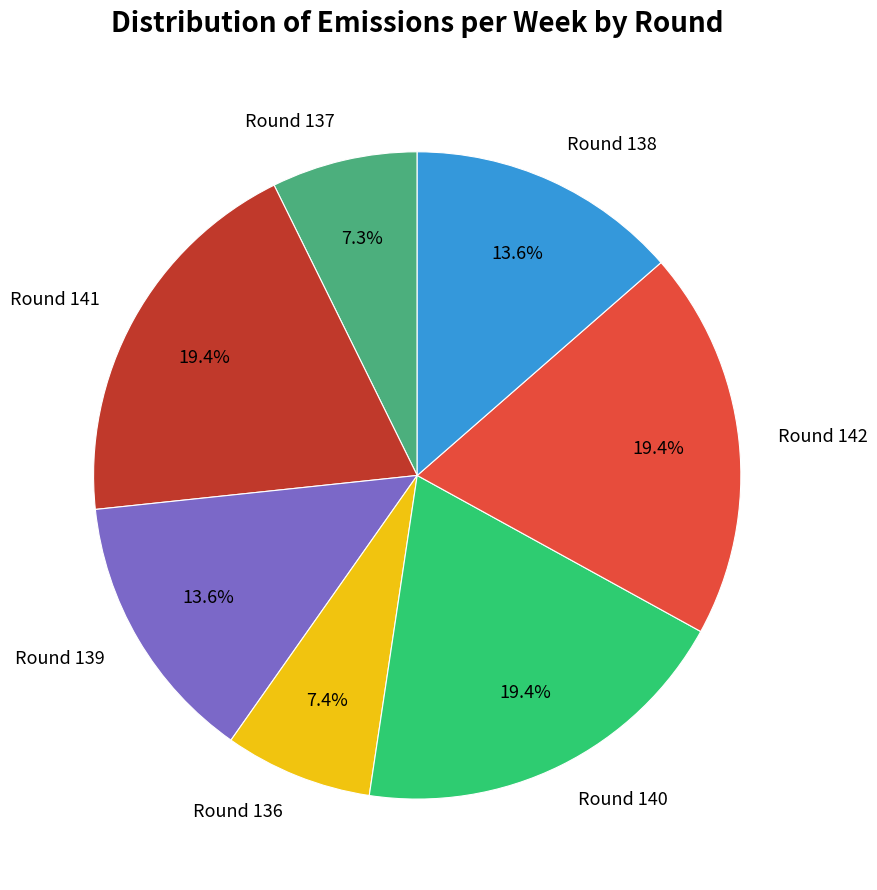

Count the number of slices in the pie.

7